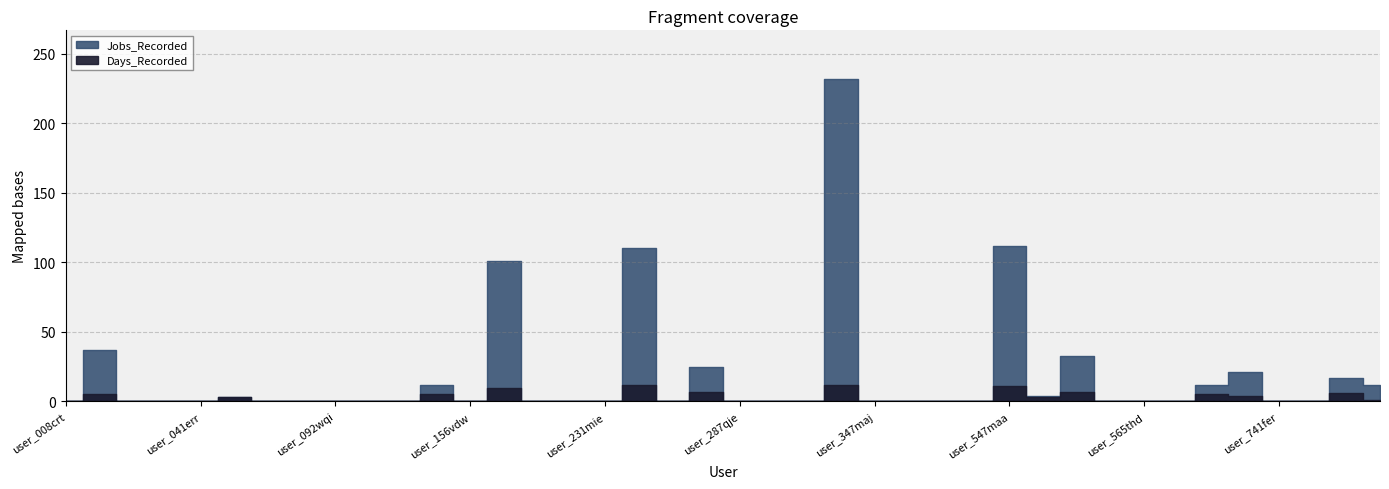

Rank the series by their maximum value, from lowest to highest.

Days_Recorded, Jobs_Recorded